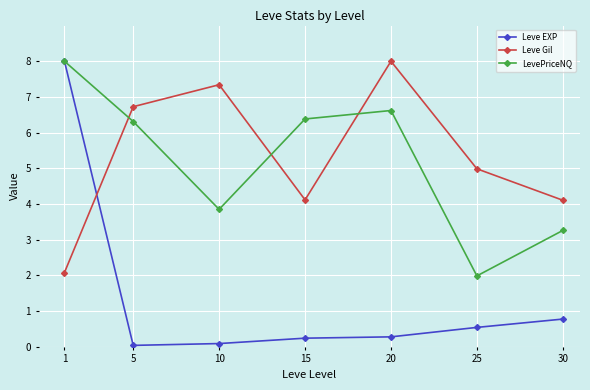

After their last crossing, which series has the higher values: Leve EXP or Leve Gil?

Leve Gil